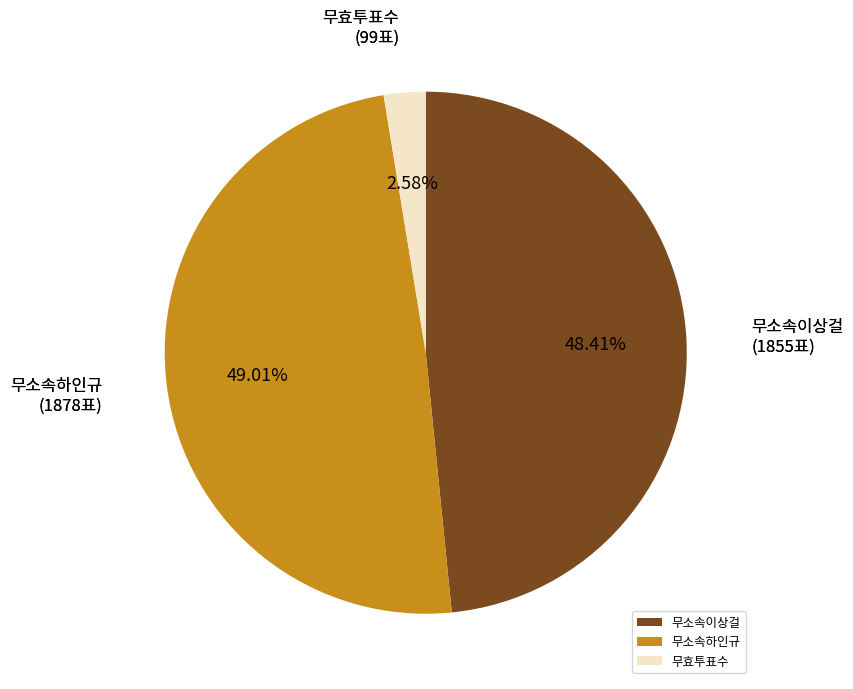

How many segments does this pie chart have?

3